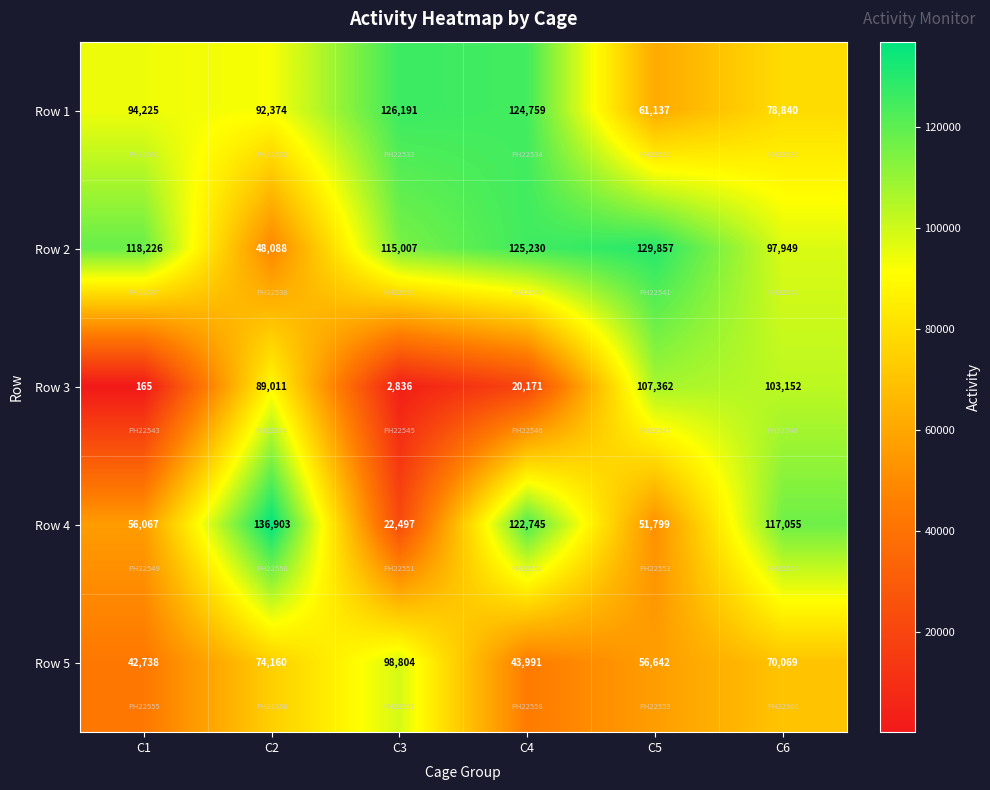

What is the average value of the Row 2 series?

105726